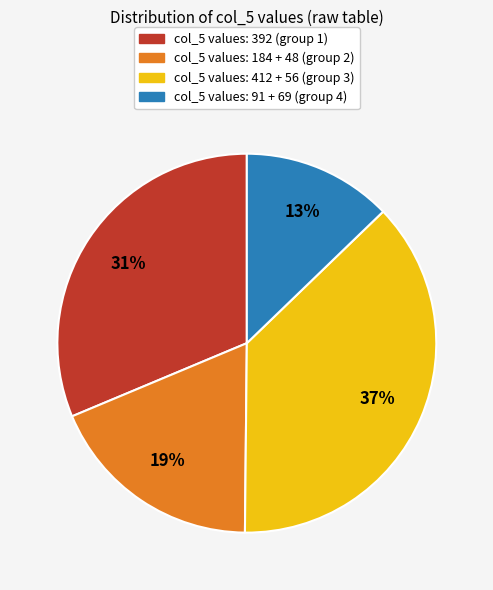

What is the ratio of the value at col_5 values: 184 + 48 (group 2) to the value at col_5 values: 392 (group 1)?

0.6